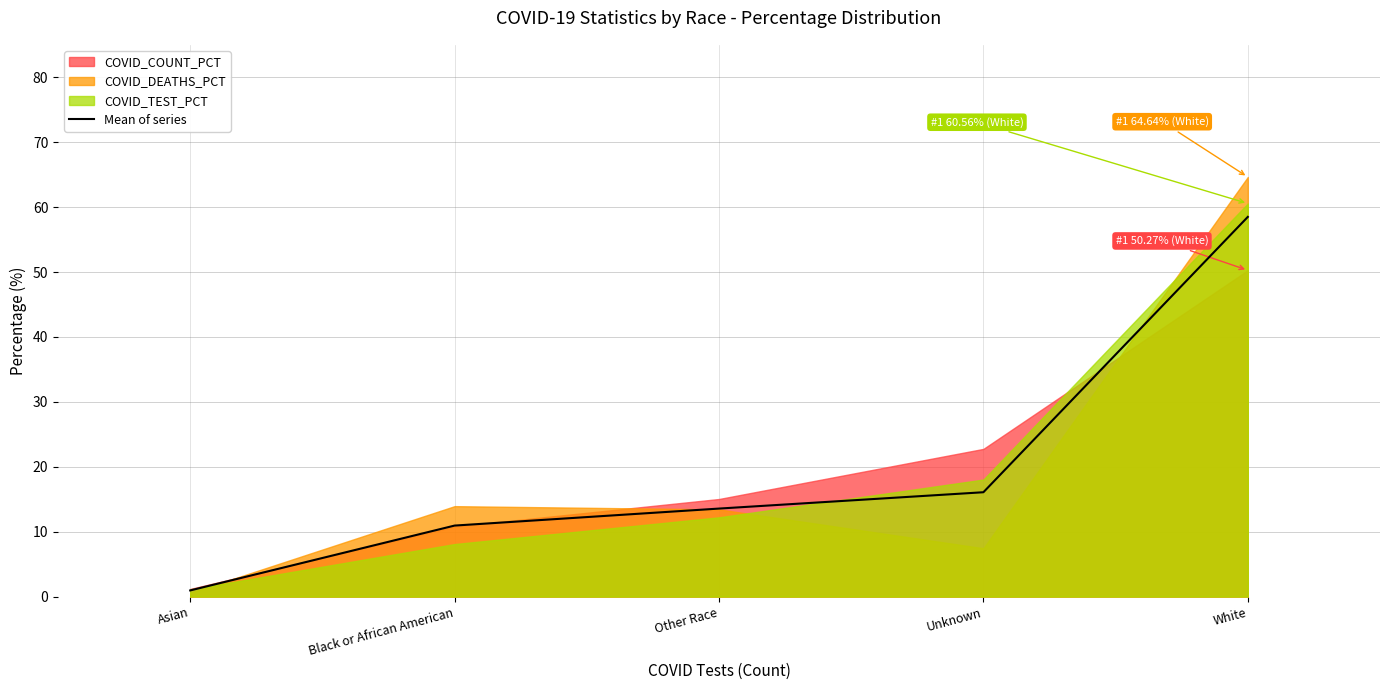

List the labels in order of value, largest first.

White, Unknown, Other Race, Black or African American, Asian